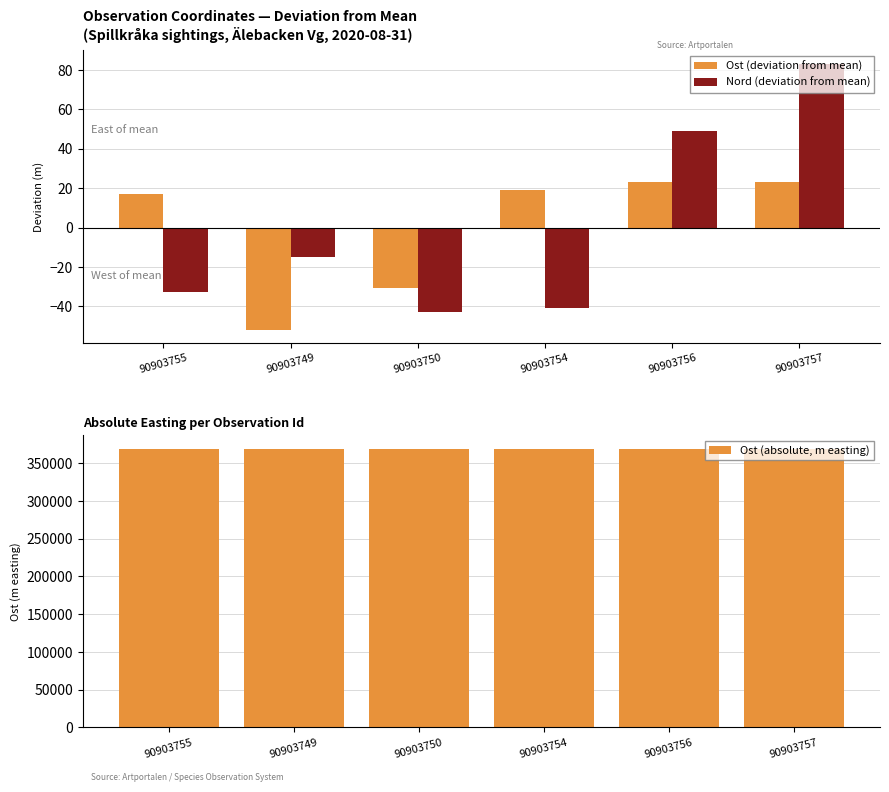

How many series are shown in this chart?

3